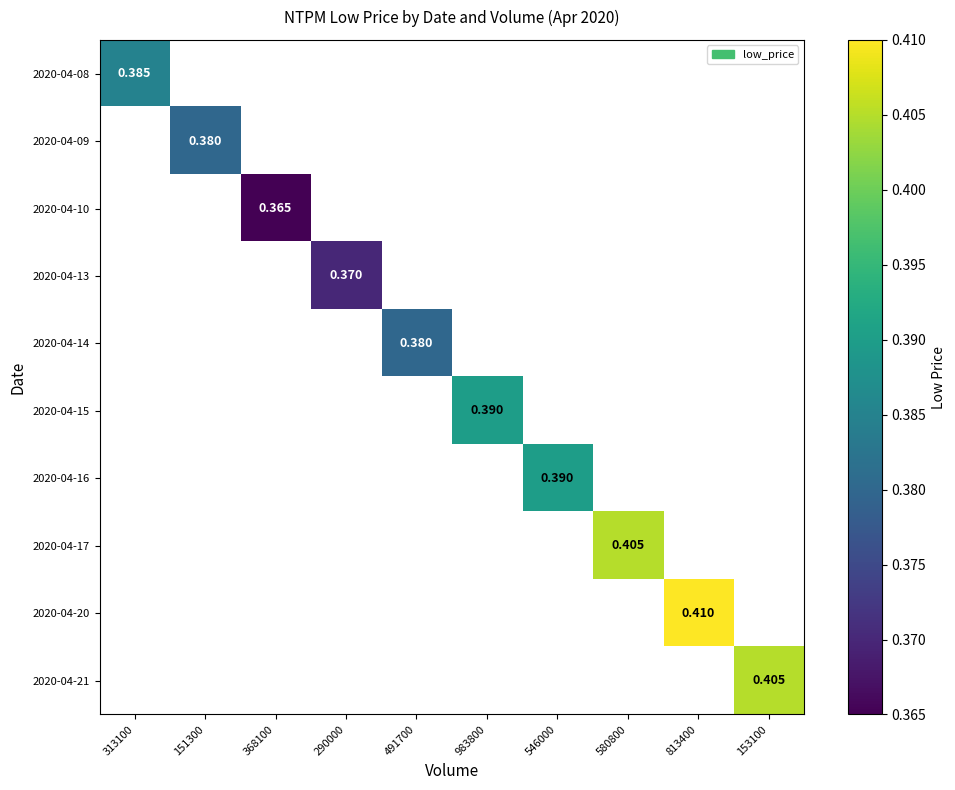

Count the number of categories in the chart.

10